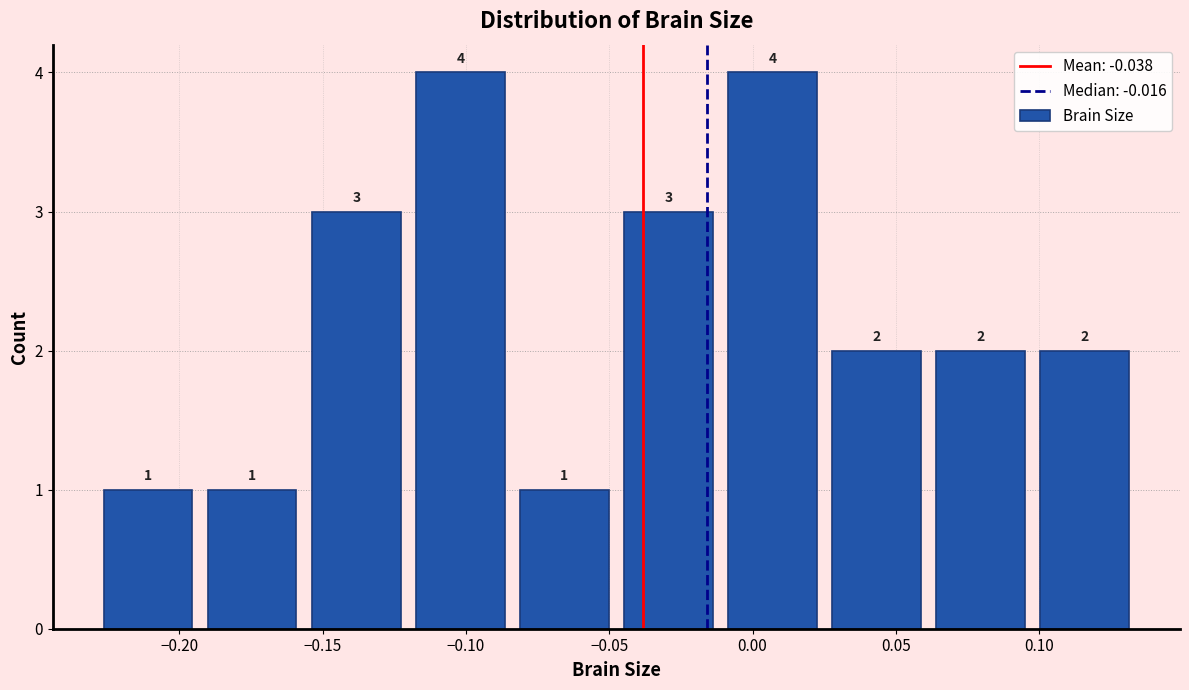

Reading left to right, list every bar in this chart as the range it spans on the x-axis followed by its height. The bar edges are not printed on the chart, so give them approximately, as read against the axis.

-0.230 to -0.195: 1
-0.195 to -0.155: 1
-0.155 to -0.120: 3
-0.120 to -0.085: 4
-0.085 to -0.045: 1
-0.045 to -0.010: 3
-0.010 to 0.025: 4
0.025 to 0.060: 2
0.060 to 0.100: 2
0.100 to 0.135: 2